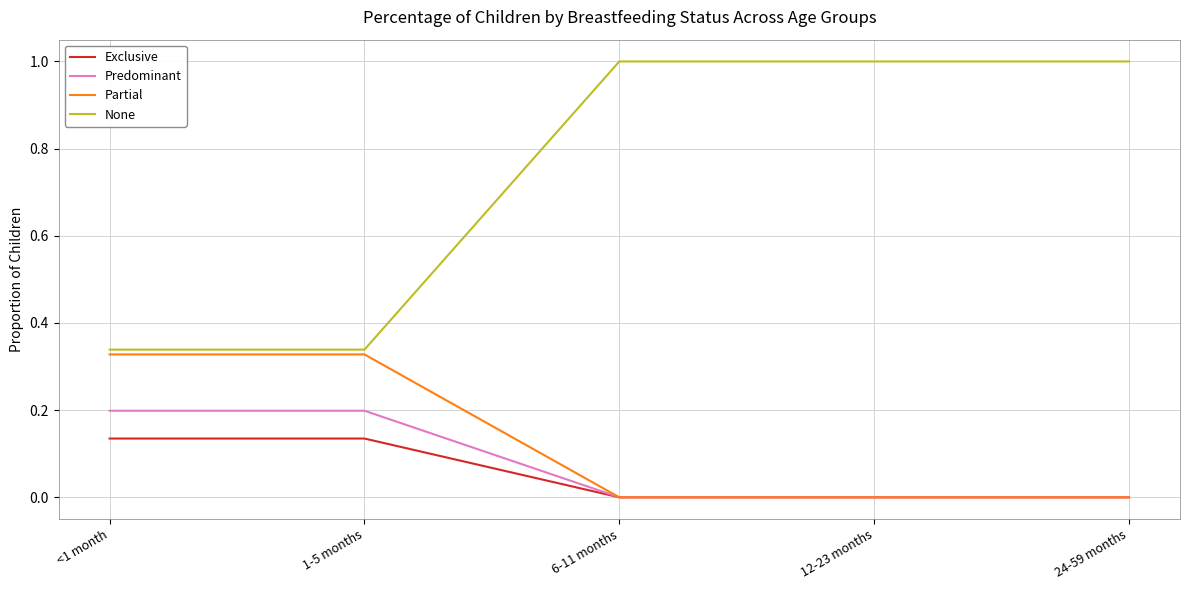

What is the spread (max minus min) of values at 24-59 months?

1.0